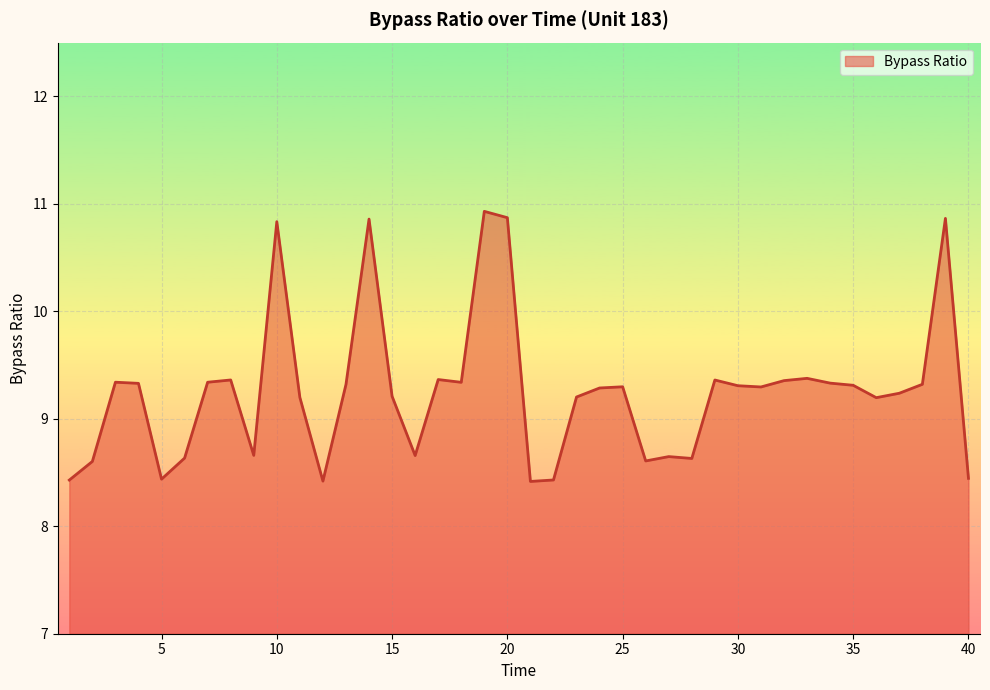

Does the chart display data point markers on the line(s)?

No